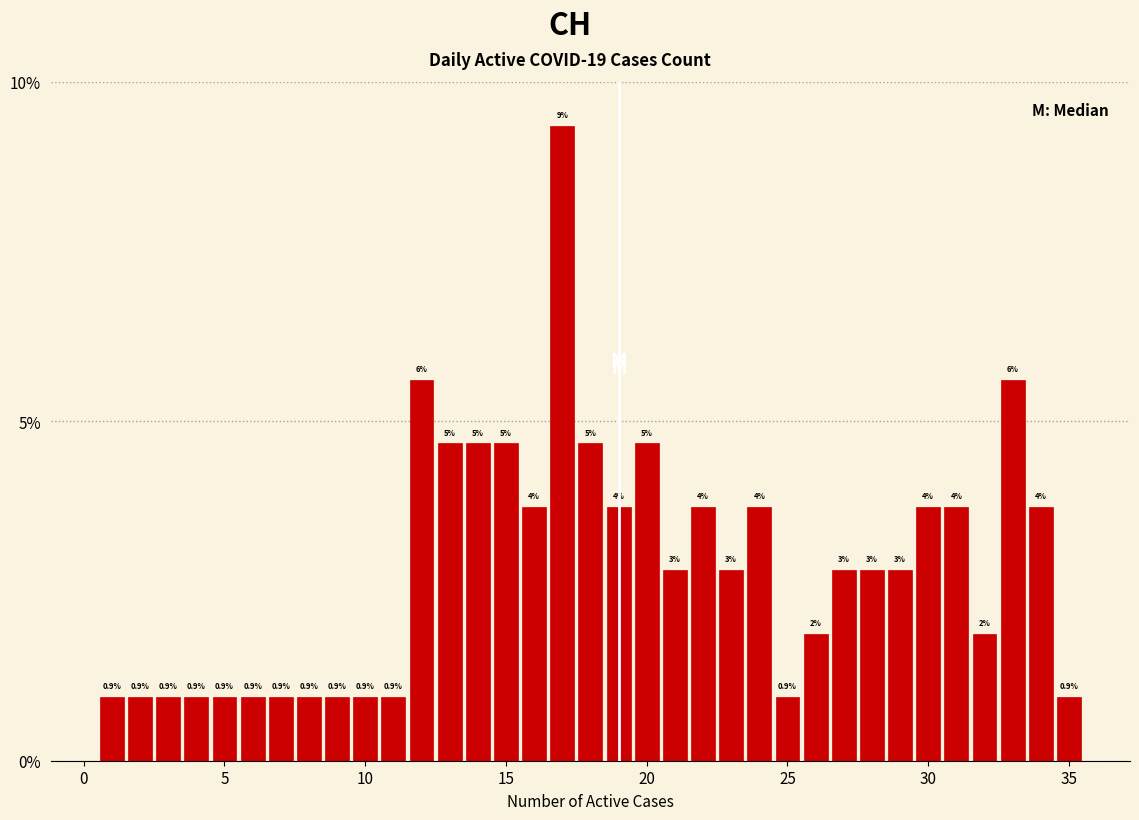

Around what value on the x-axis is the tallest bar? Give the approximate position of its centre, as read against the axis.

17.0